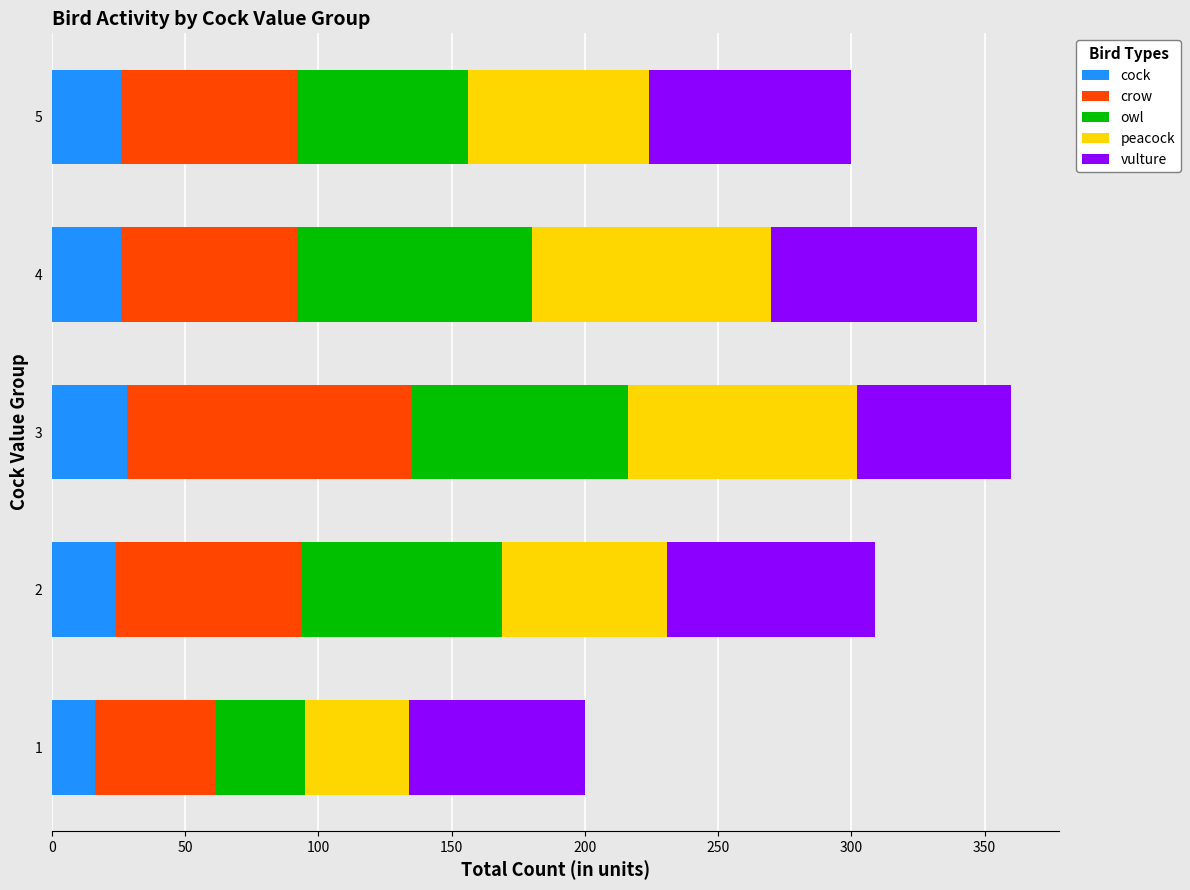

What is the total value across all series at 3?

360